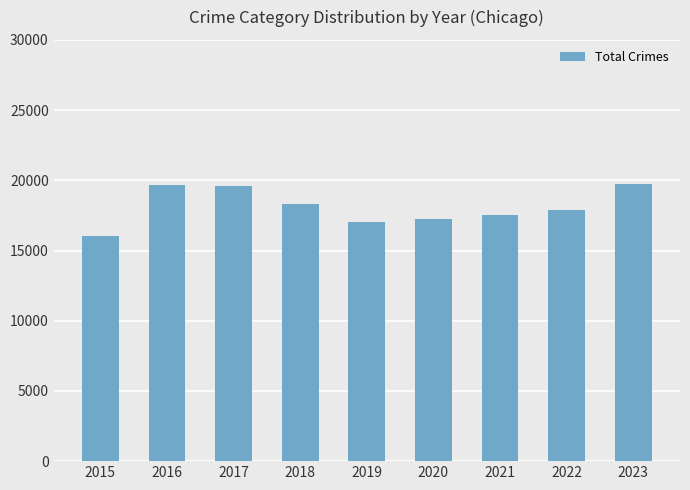

What value does the data have at 2023, to the nearest 50?

19750